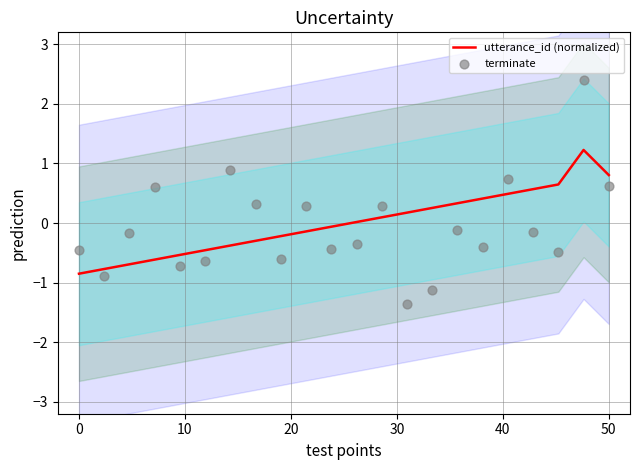

Which series reaches the minimum Y coordinate?

terminate